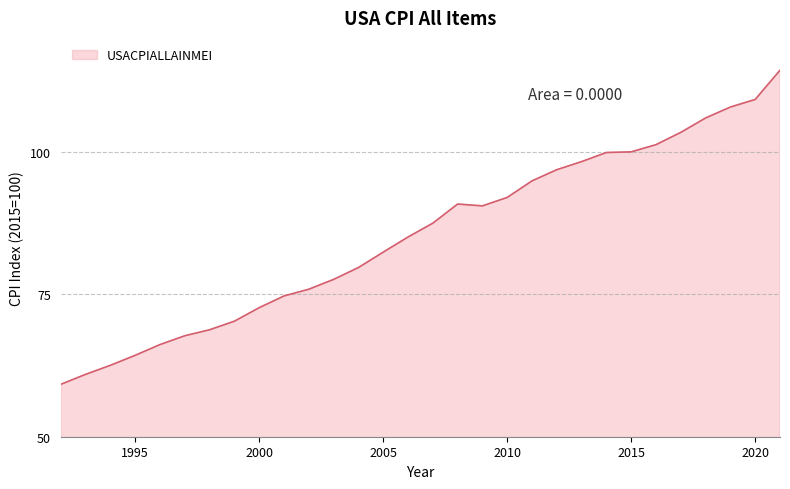

What is the difference between the maximum and minimum values?

55.1